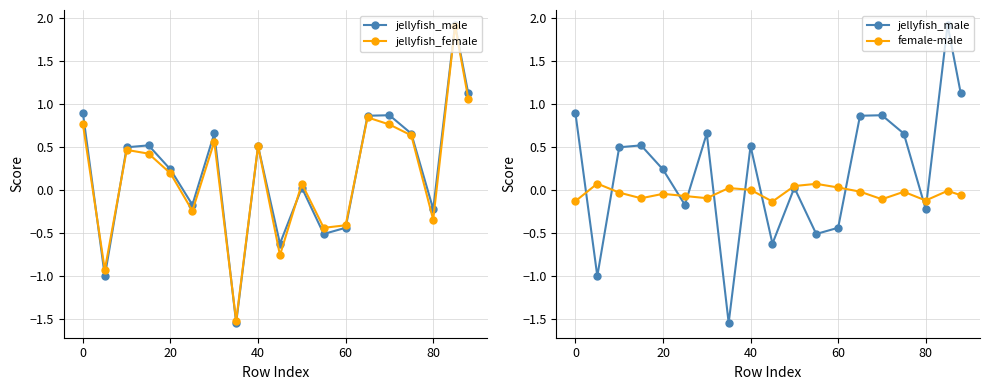

How many positive values does the jellyfish_male series have?

12